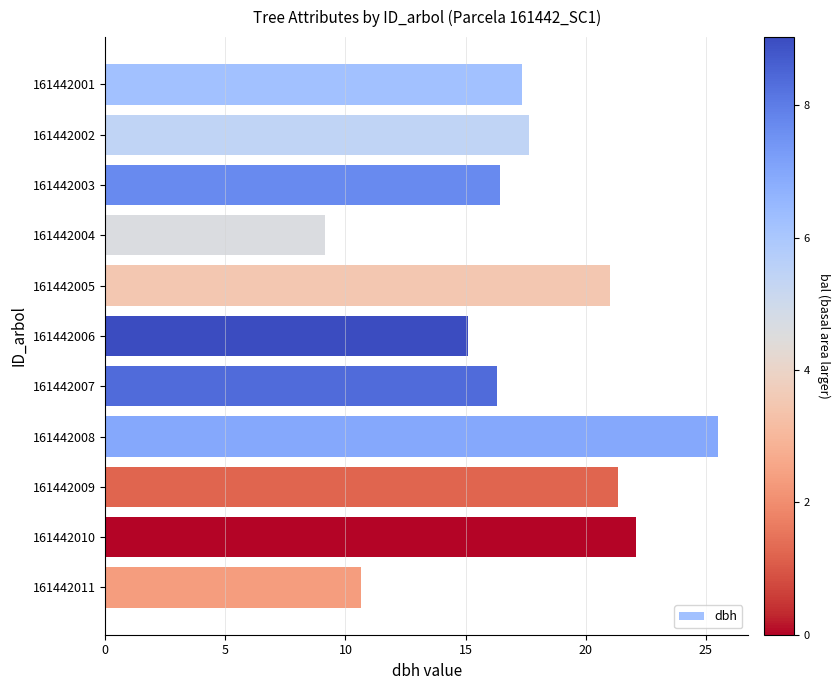

What is the value of the 8th bar from the top?

25.5